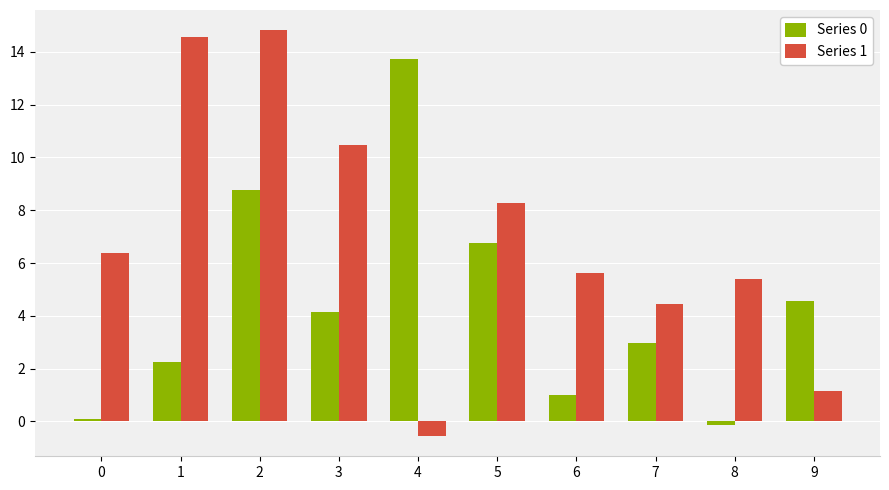

What is the difference between the highest and lowest values at 2?

6.1